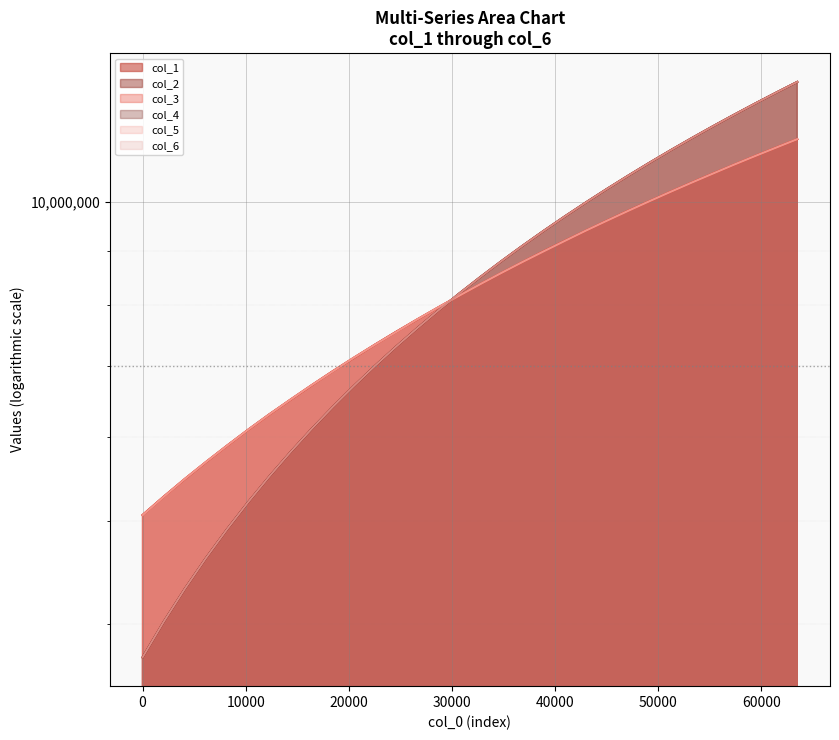

Rank the series by their maximum value, from highest to lowest.

col_6, col_2, col_4, col_3, col_5, col_1